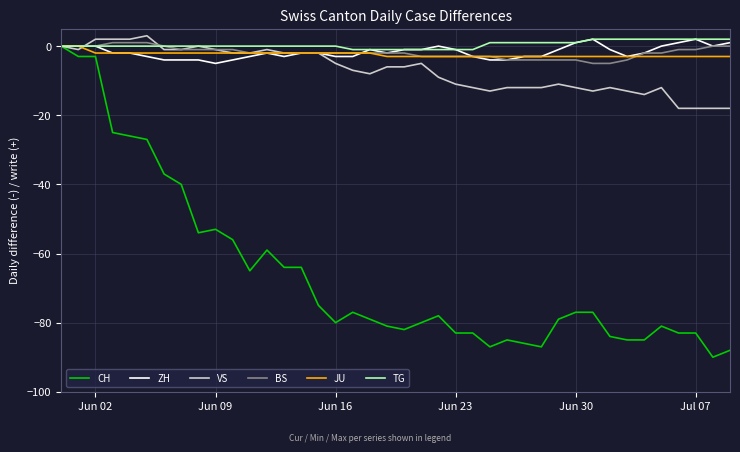

What is the greatest value displayed?

3